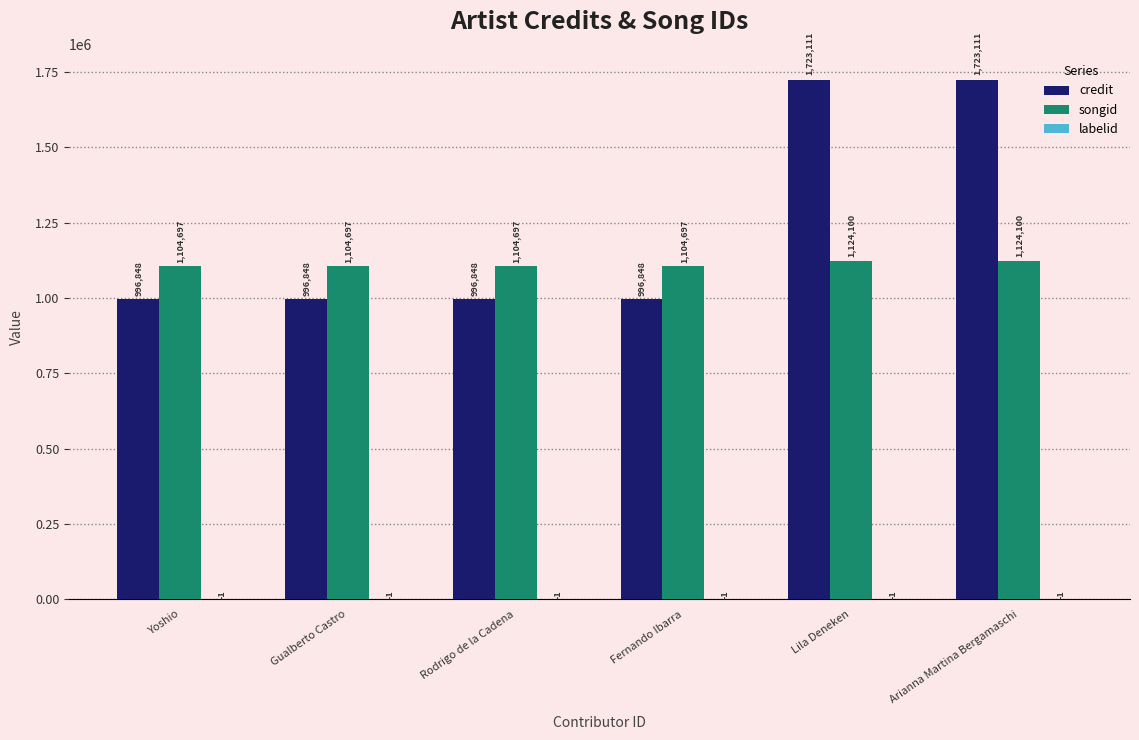

Which series changed the most between Rodrigo de la Cadena and Arianna Martina Bergamaschi?

credit